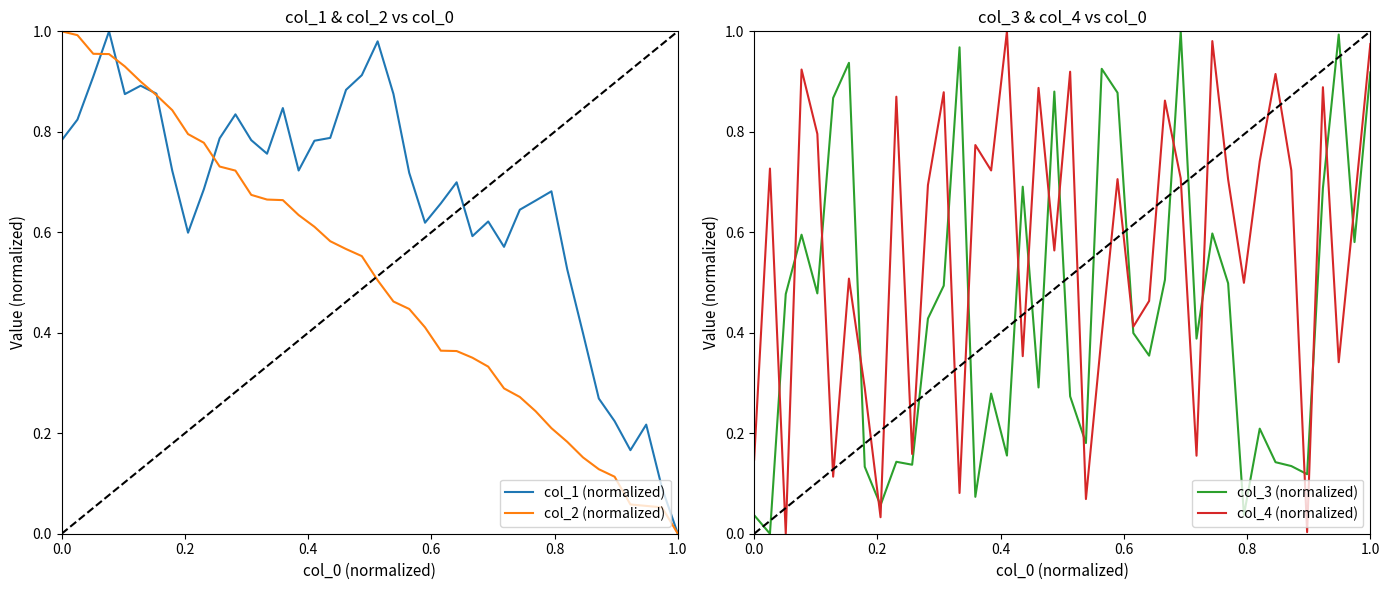

Does the chart display data point markers on the line(s)?

No